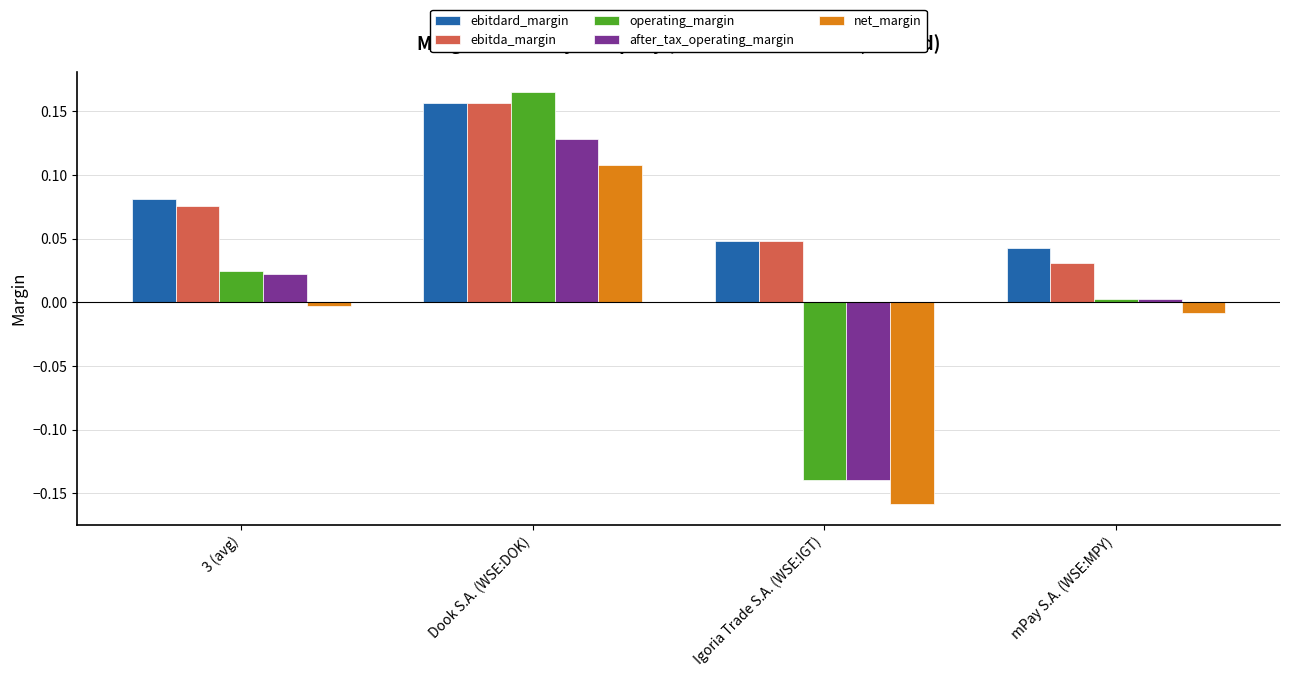

Which series has the widest spread of values?

operating_margin